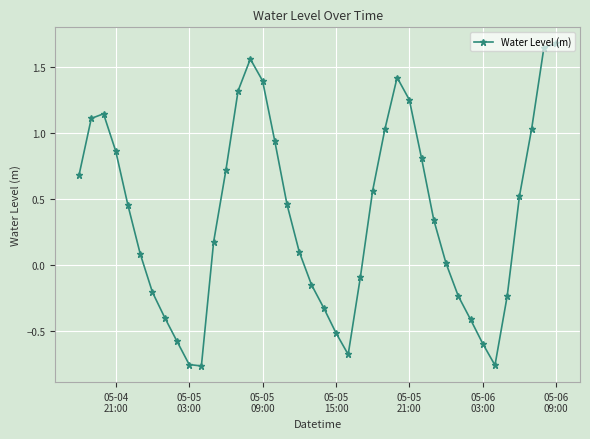

What is the maximum value shown in the chart?

1.7